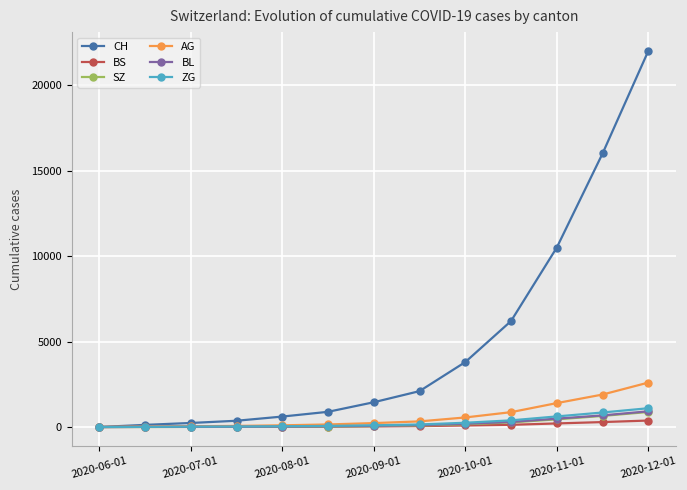

What is the maximum value for SZ?

880